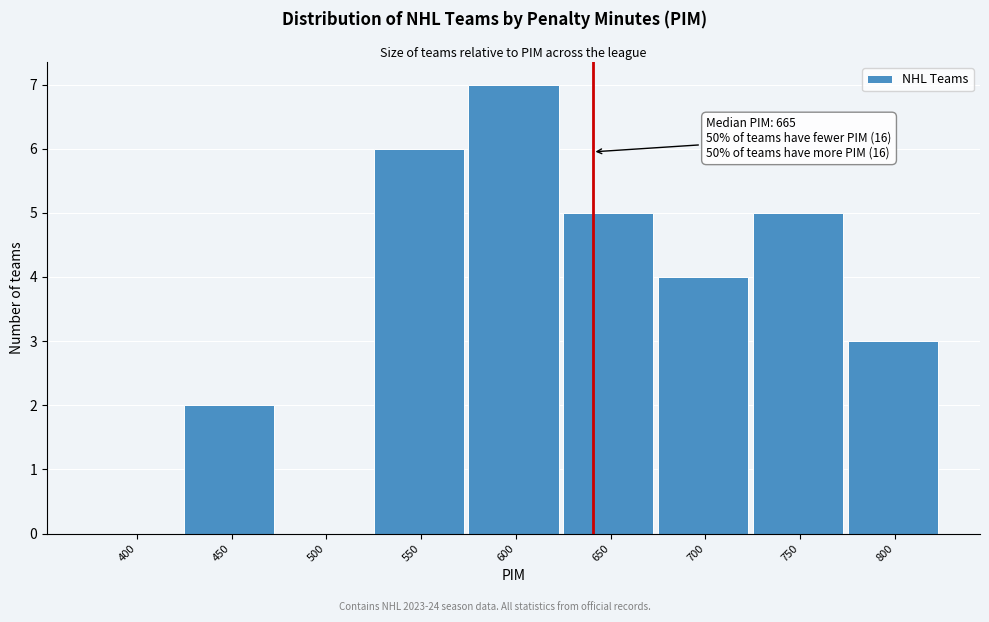

Reading left to right, transcribe all the data shown in this chart.

400=0	450=2	500=0	550=6	600=7	650=5	700=4	750=5	800=3